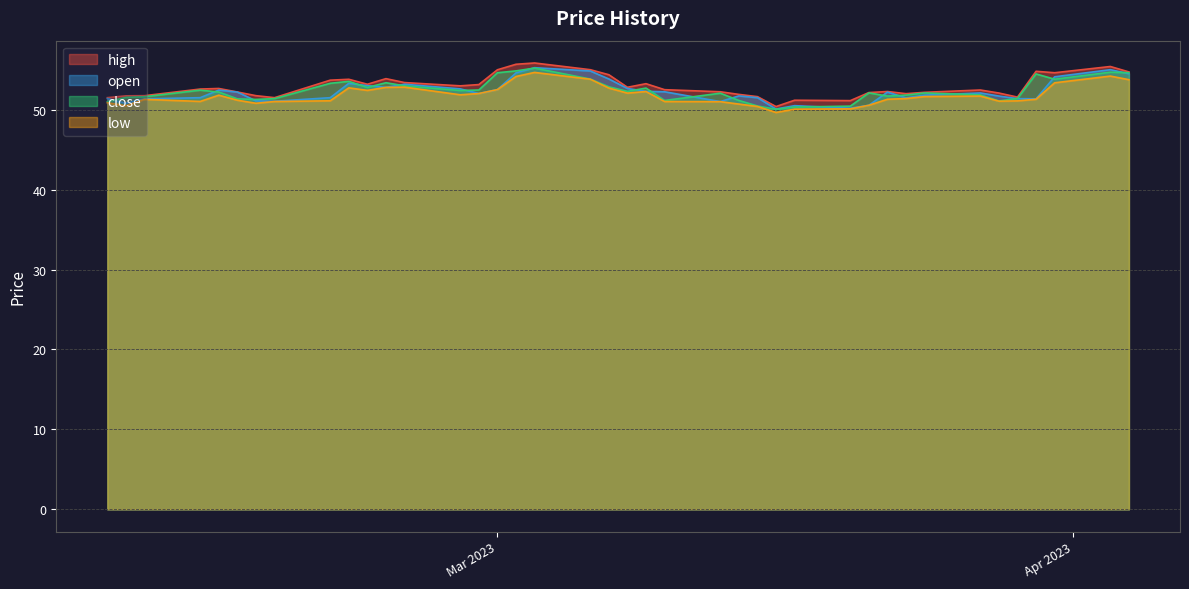

List the labels in order of close value, largest first.

2023-03-03, 2023-03-02, 2023-04-03, 2023-04-04, 2023-03-01, 2023-03-30, 2023-03-06, 2023-03-31, 2023-02-21, 2023-02-23, 2023-02-20, 2023-02-24, 2023-03-07, 2023-02-22, 2023-03-09, 2023-02-28, 2023-02-13, 2023-02-27, 2023-03-08, 2023-02-14, 2023-03-21, 2023-03-24, 2023-03-13, 2023-03-27, 2023-03-23, 2023-03-22, 2023-02-10, 2023-02-09, 2023-03-29, 2023-02-17, 2023-02-15, 2023-02-16, 2023-03-14, 2023-03-10, 2023-03-28, 2023-02-08, 2023-03-15, 2023-03-20, 2023-03-17, 2023-03-16